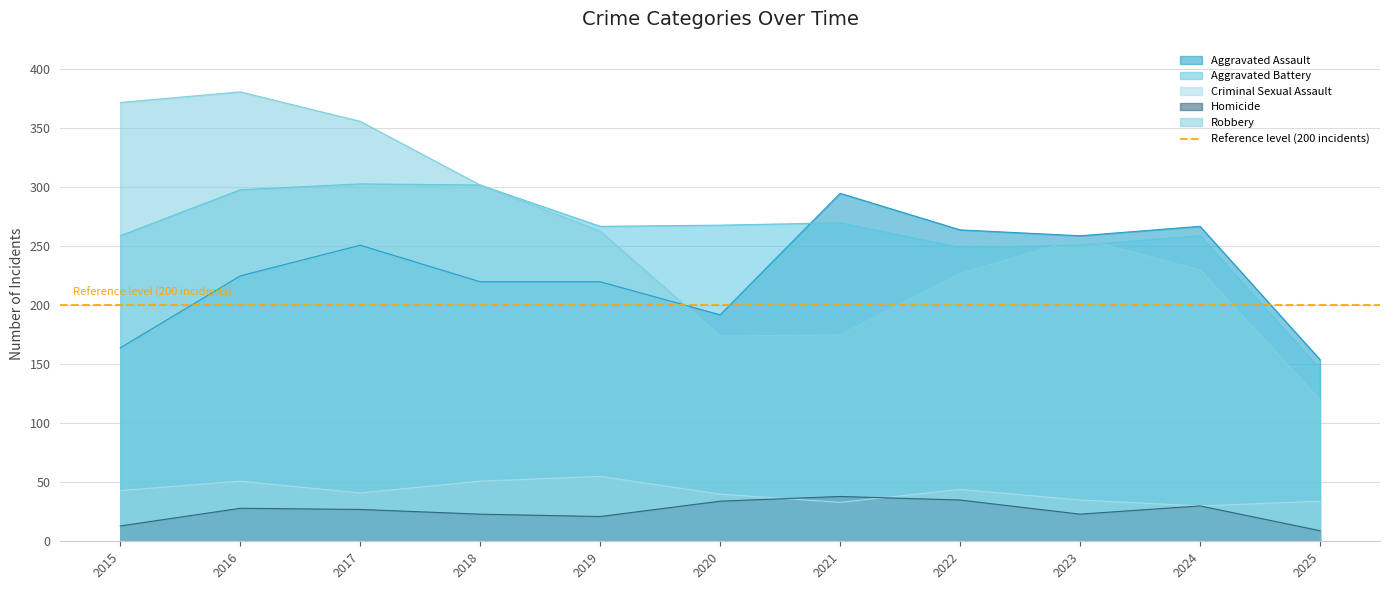

What is the total value across all series at 2022?

819